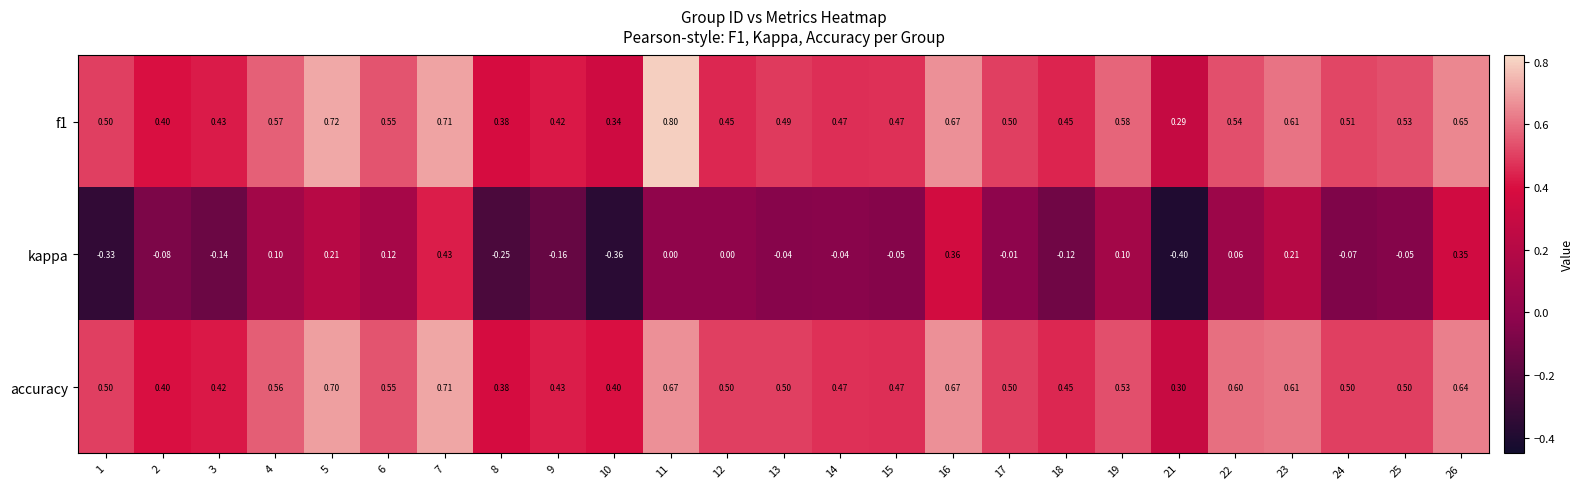

Which series has the largest range (max minus min)?

kappa